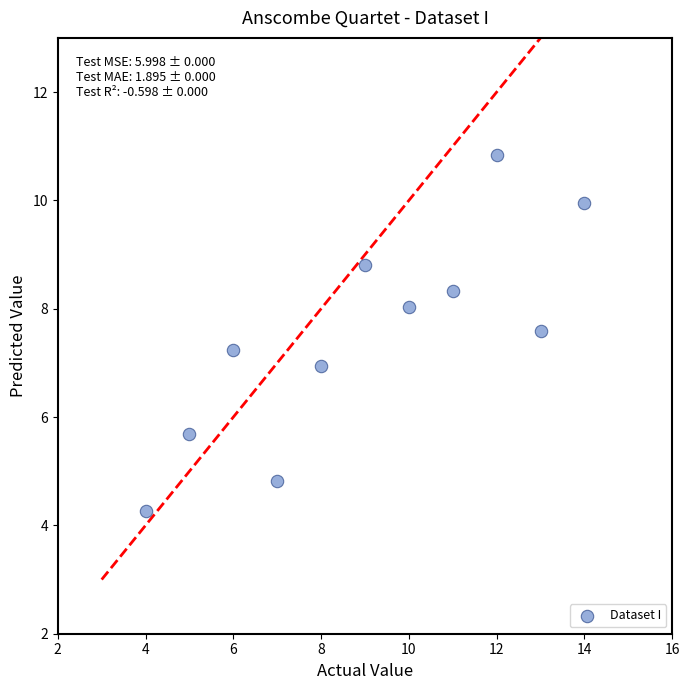

What is the average X value?

9.0